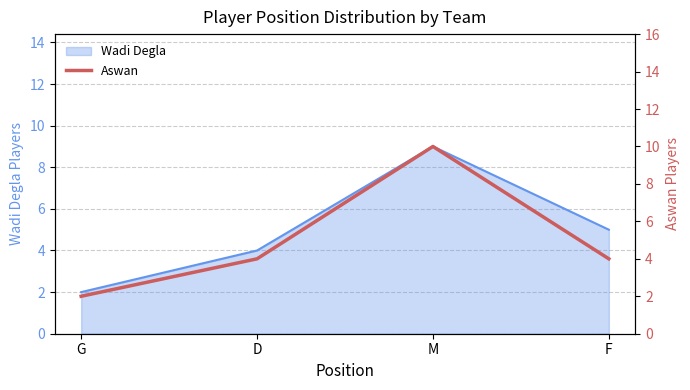

Reading left to right, what are all the values shown in this chart?

G=2	D=4	M=10	F=4